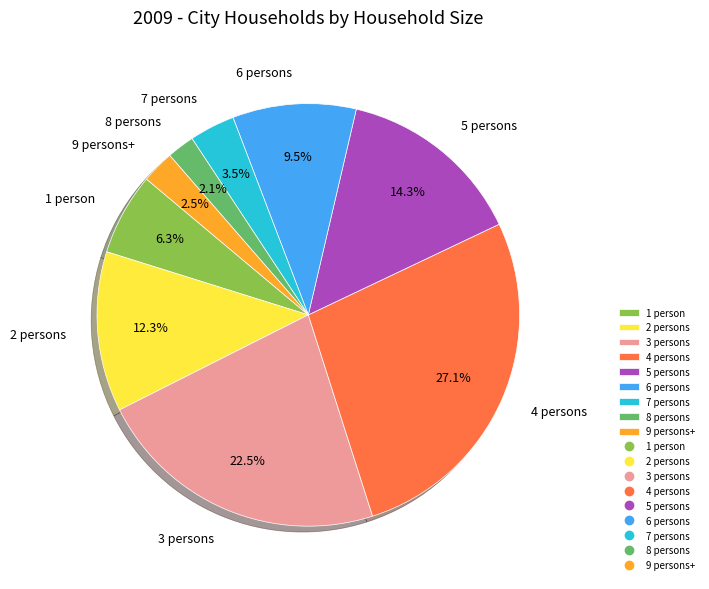

Is 9 persons+ the majority of the pie?

No